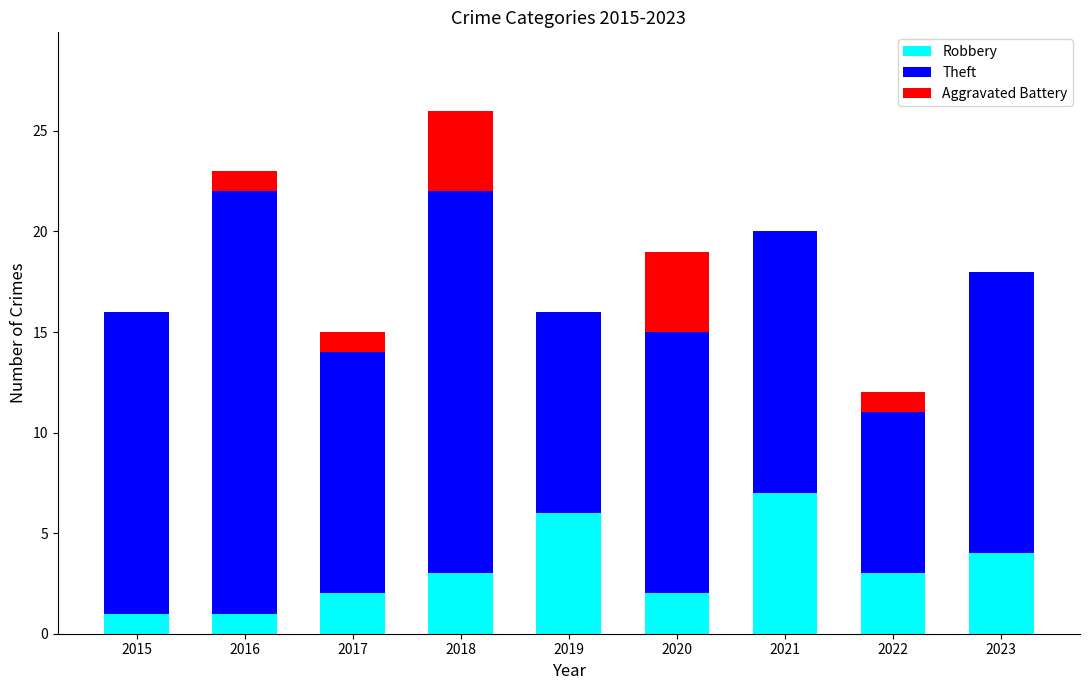

At which category is the sum across all series the highest?

2018